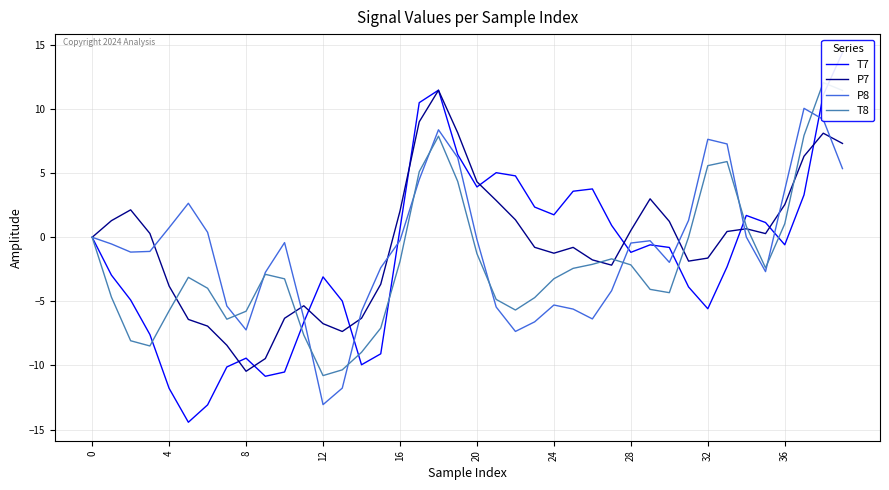

The value of P7 at 16 is 2.0. True or false?

True